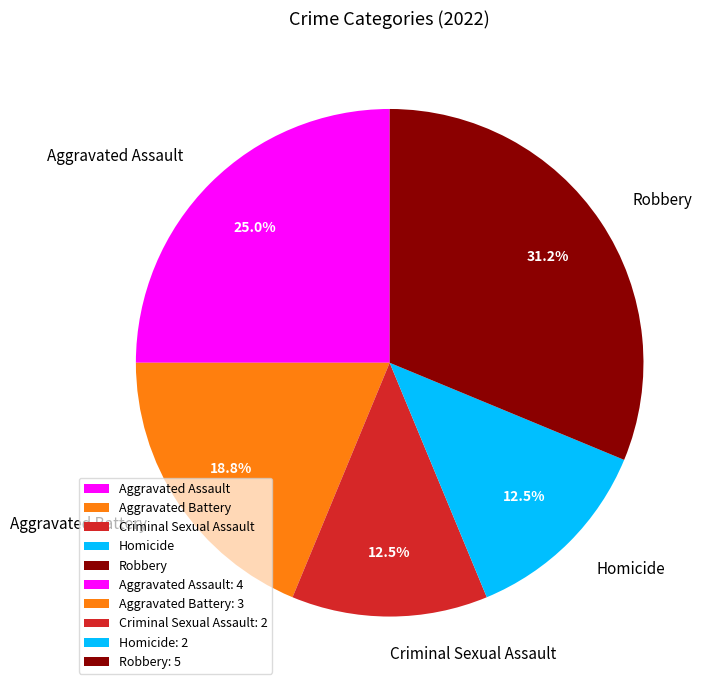

Which has a higher value, Robbery or Homicide?

Robbery